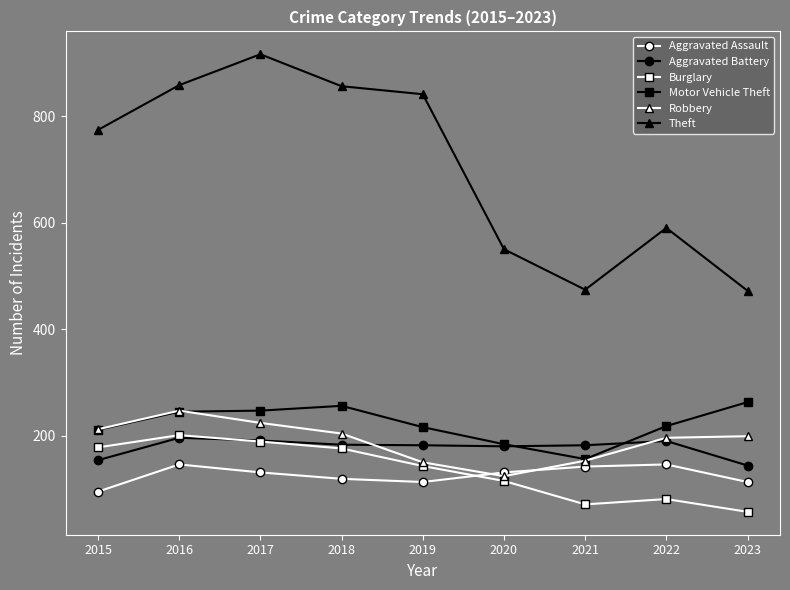

What is the difference between the second highest and second lowest values in the Theft series?

384